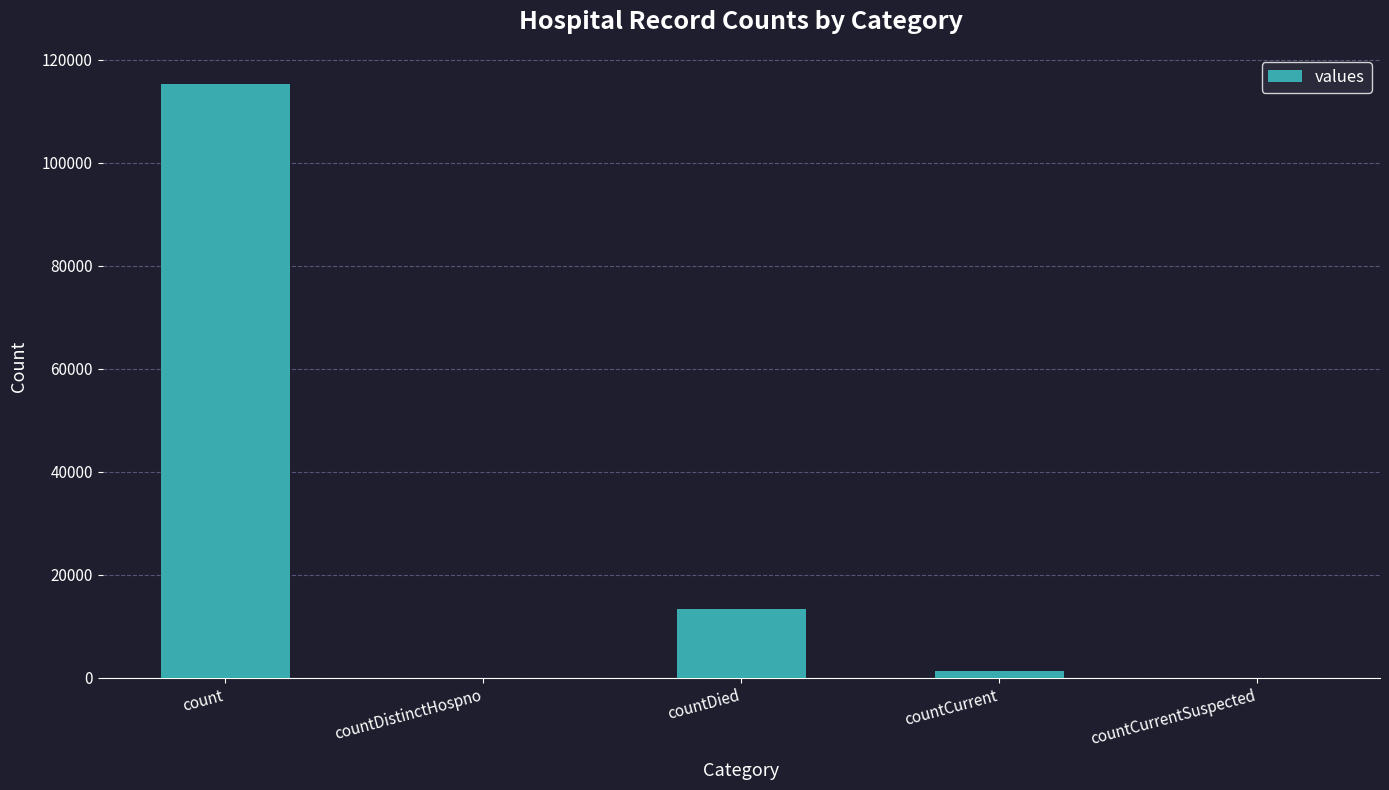

What is the maximum value shown in the chart?

115379